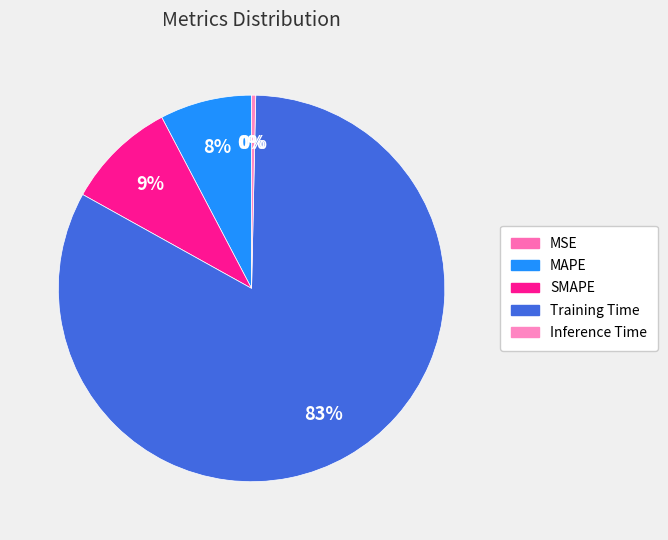

Combined, what portion of the pie is MAPE and MSE?

7.7%